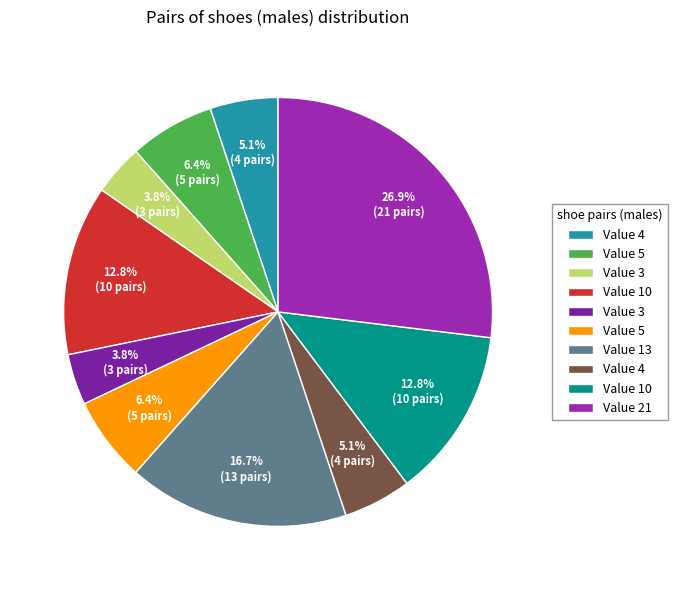

Is there any slice that represents more than half of the pie?

No